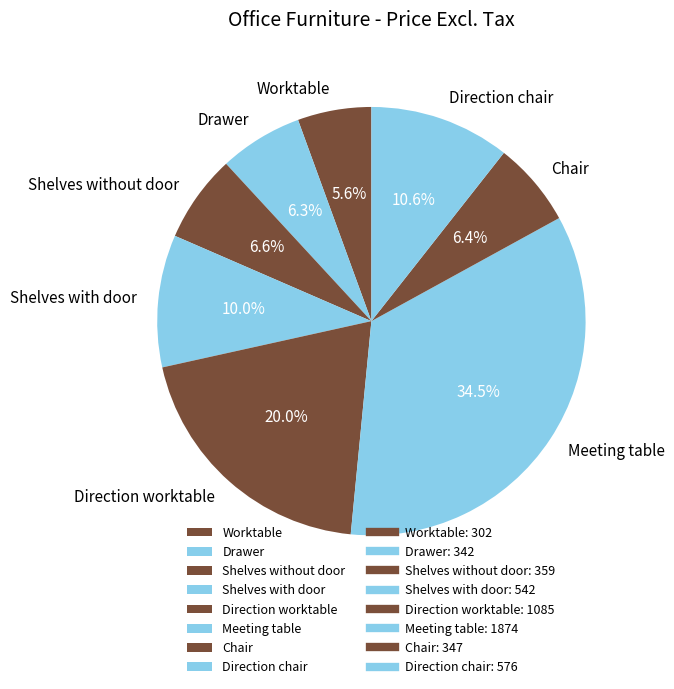

Which has a higher value, Shelves with door or Shelves without door?

Shelves with door